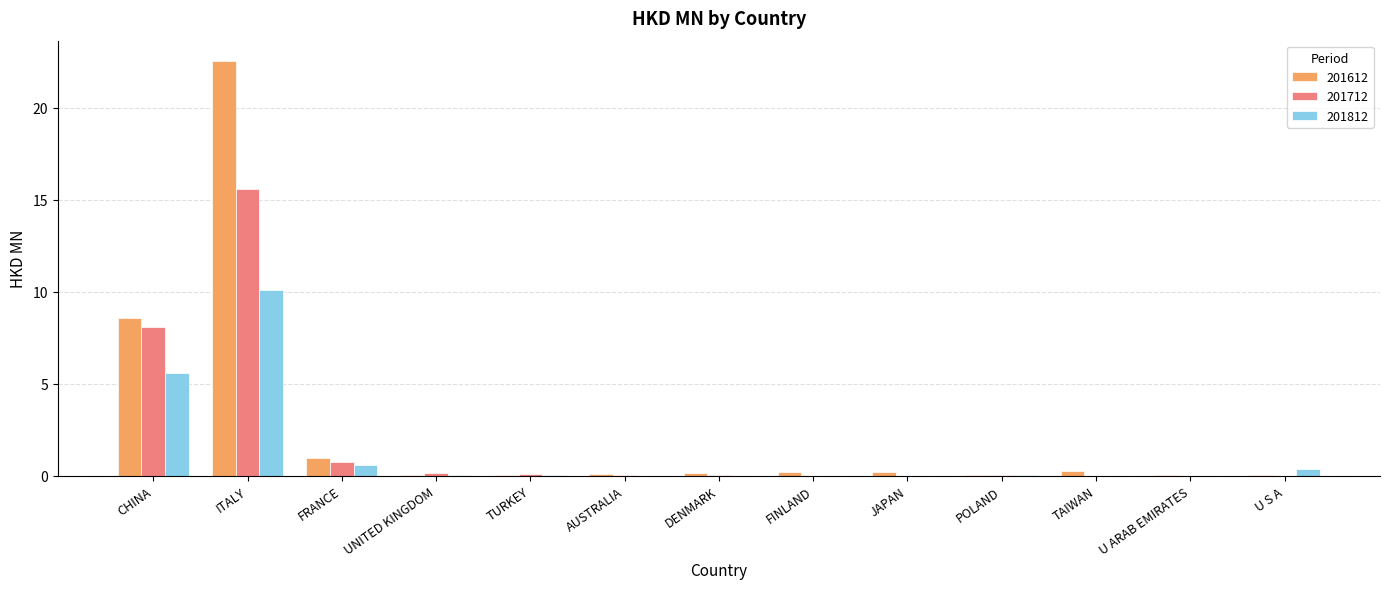

The 201612 series shows 0.0 at POLAND. True or false?

True